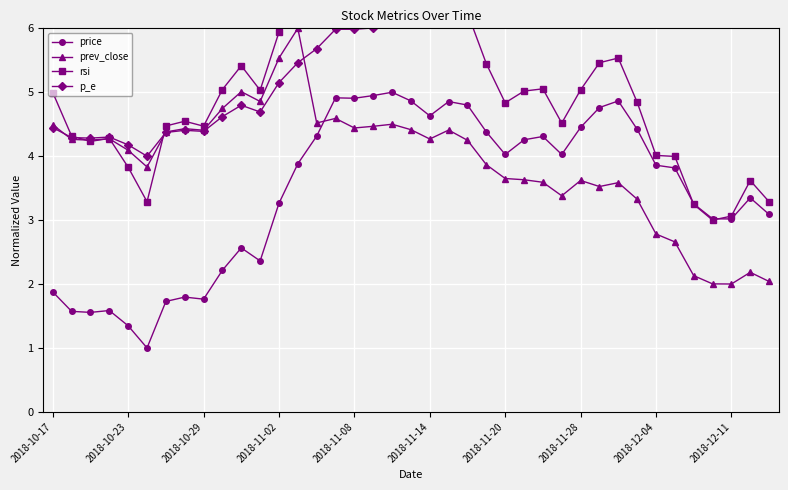

After their last crossing, which series has the higher values: price or prev_close?

price